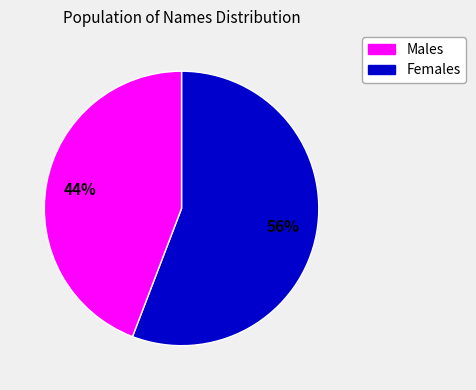

Does any single category account for the majority?

Yes